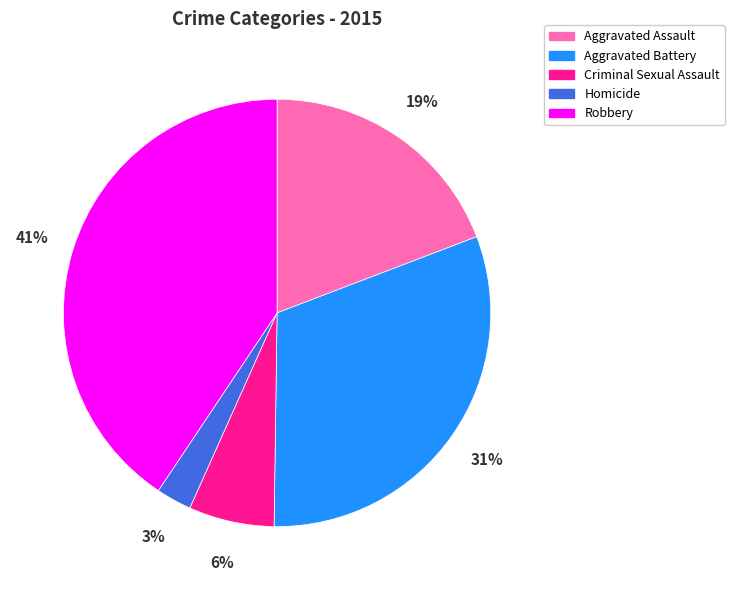

How many slices are in this pie chart?

5